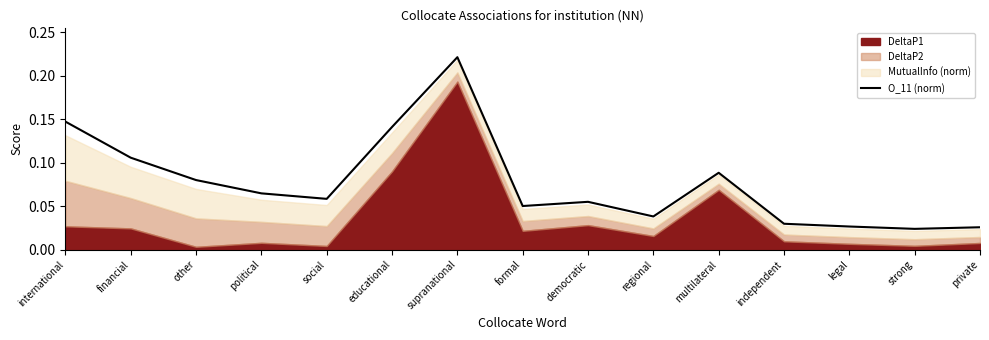

At which label is the value closest to 0?

strong